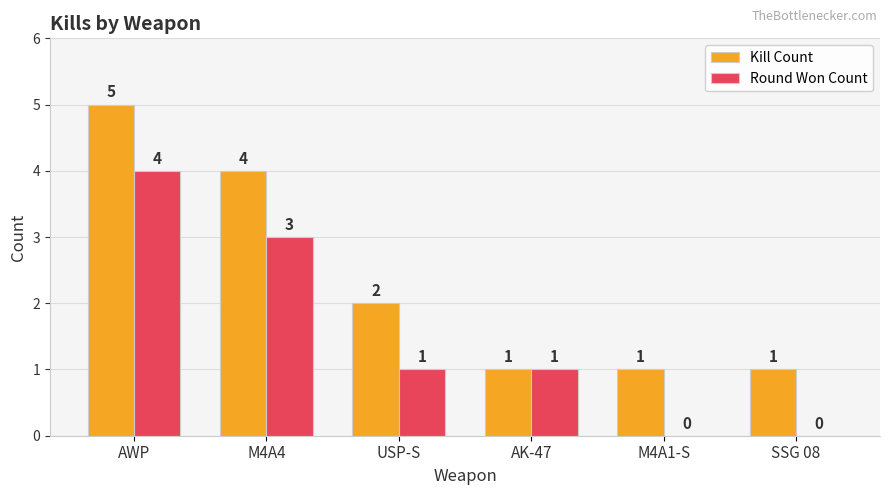

Reading right to left, extract all data points from this chart.

Kill Count: SSG 08=1	M4A1-S=1	AK-47=1	USP-S=2	M4A4=4	AWP=5
Round Won Count: SSG 08=0	M4A1-S=0	AK-47=1	USP-S=1	M4A4=3	AWP=4